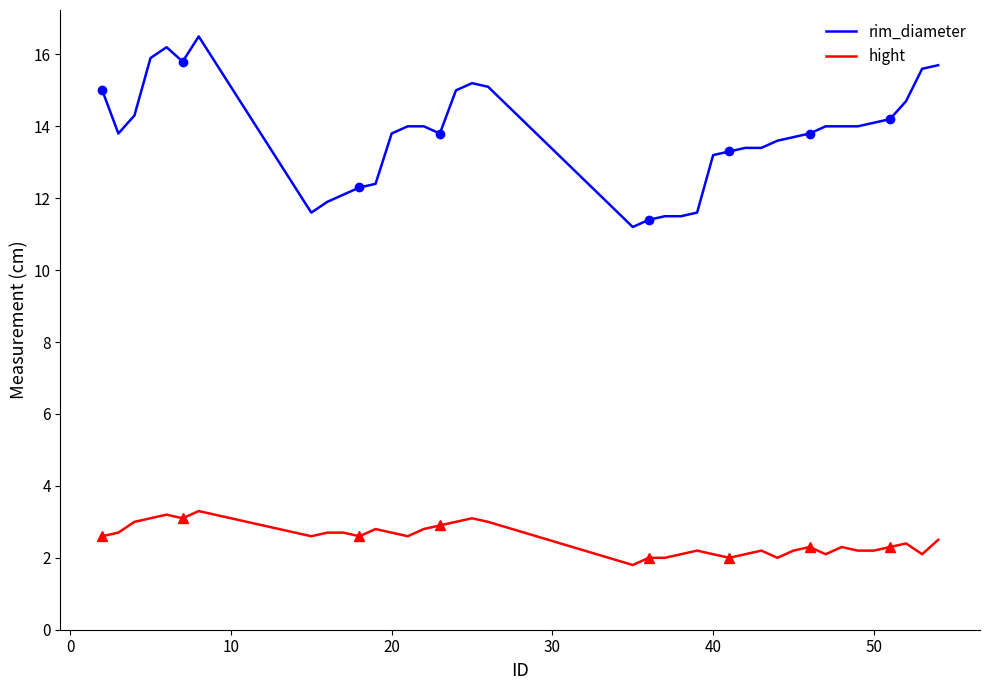

What is the maximum value for hight?

3.3